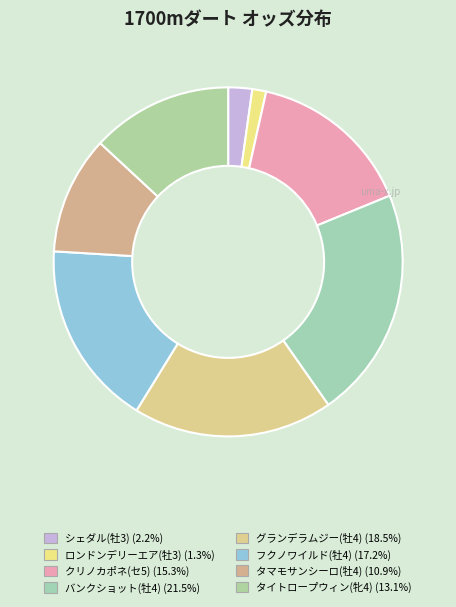

How many segments does this pie chart have?

8